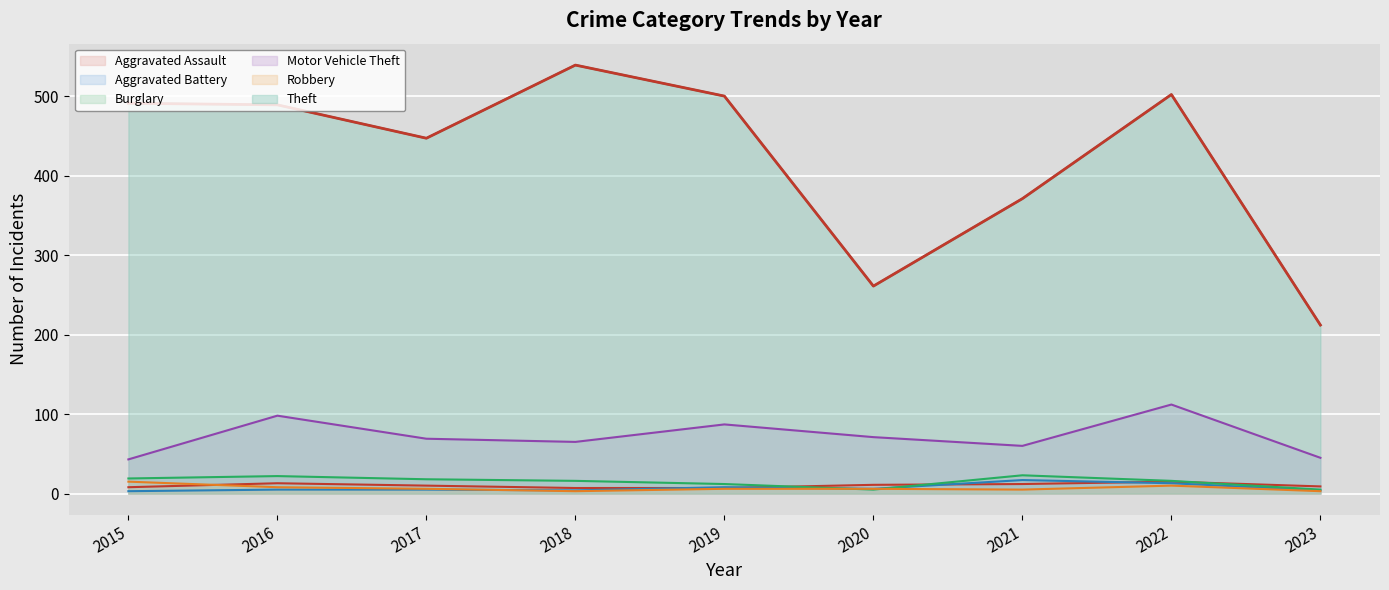

At which label does Aggravated Assault first exceed 10?

2016